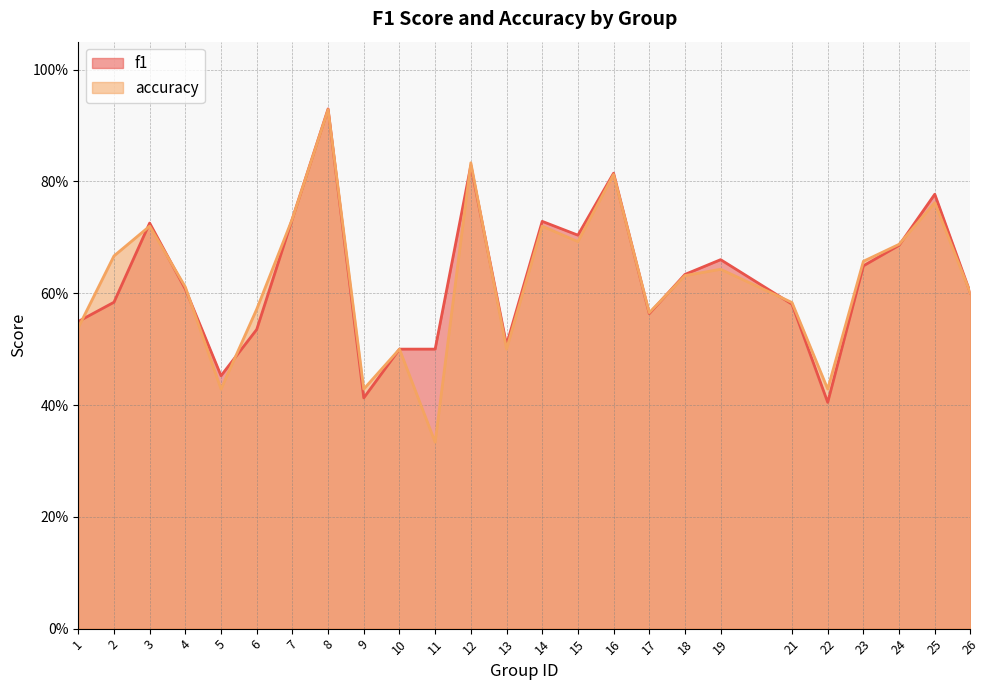

At 1, list the series in order from smallest to largest.

accuracy, f1